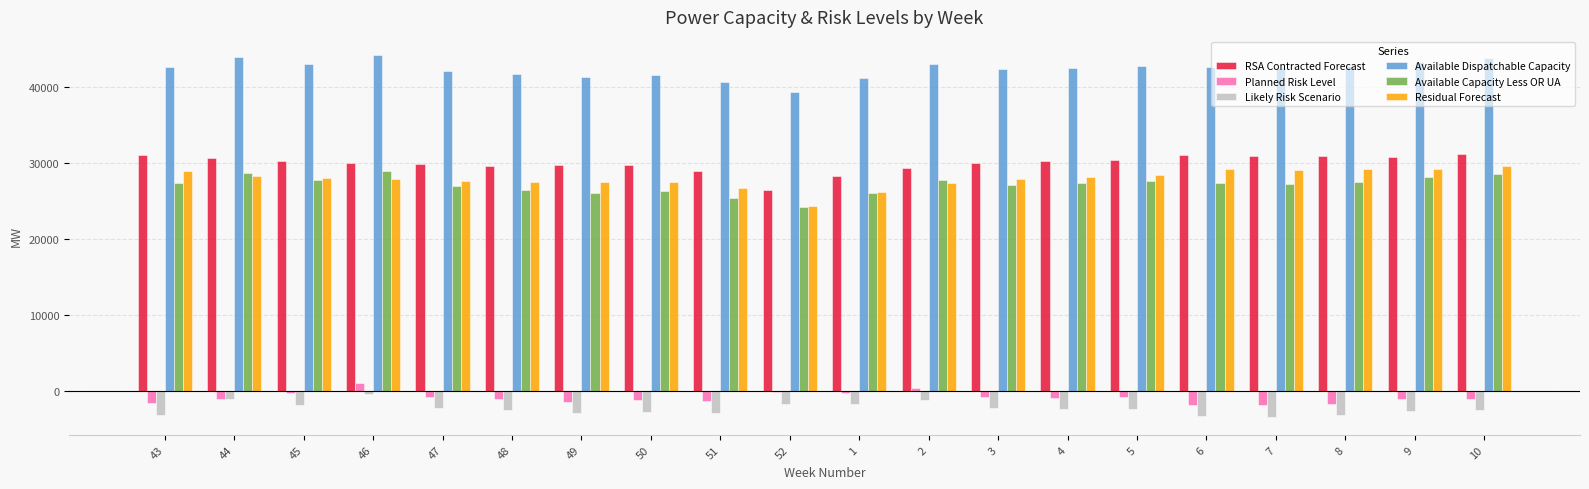

What is the maximum value for Planned Risk Level?

1145